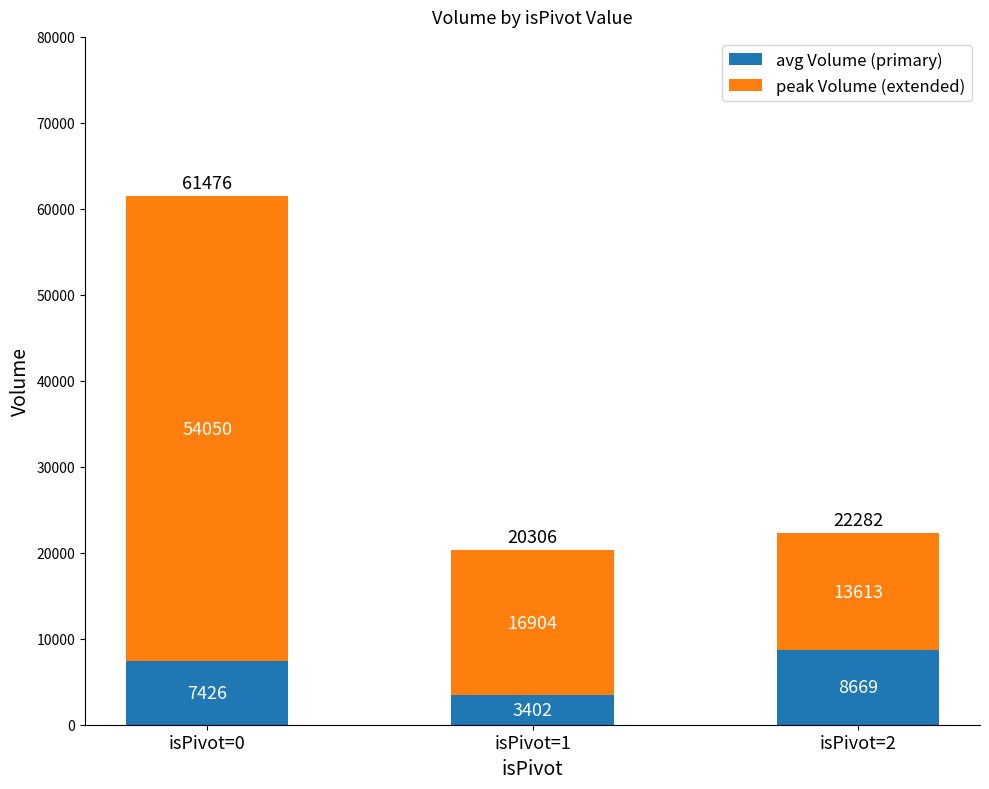

Does the chart contain any negative values?

No